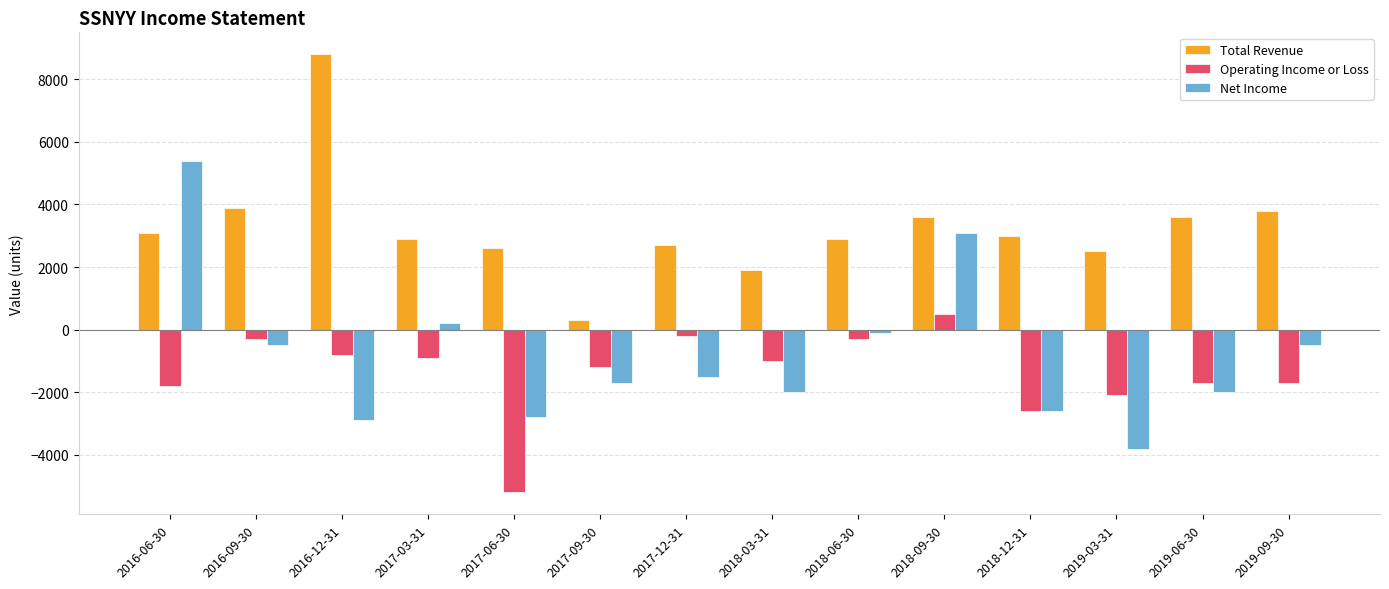

What are all the series names shown in the legend?

Total Revenue, Operating Income or Loss, Net Income